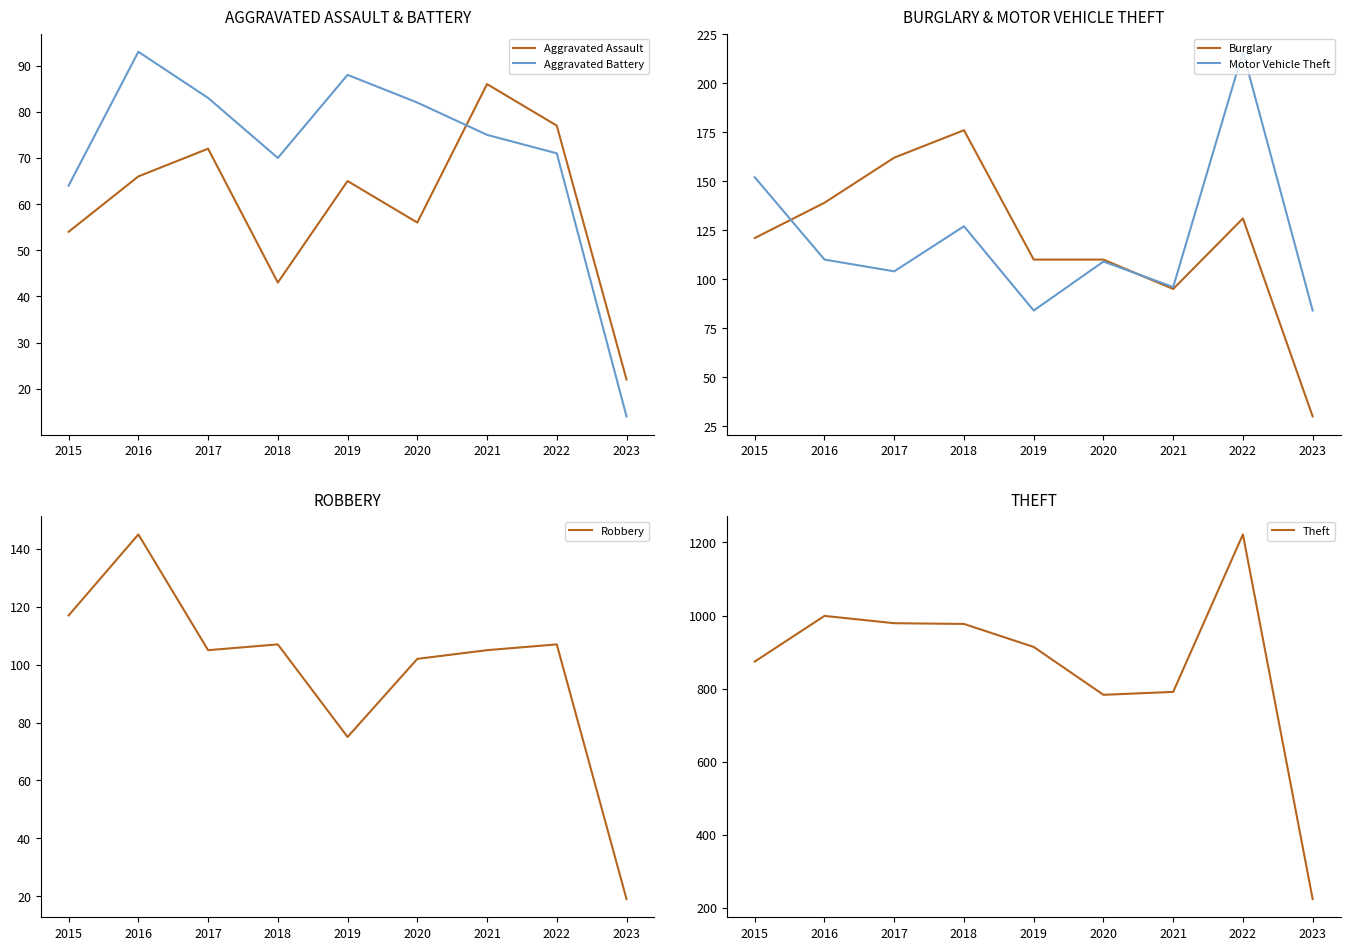

Where does the Theft series first go above 914?

2016